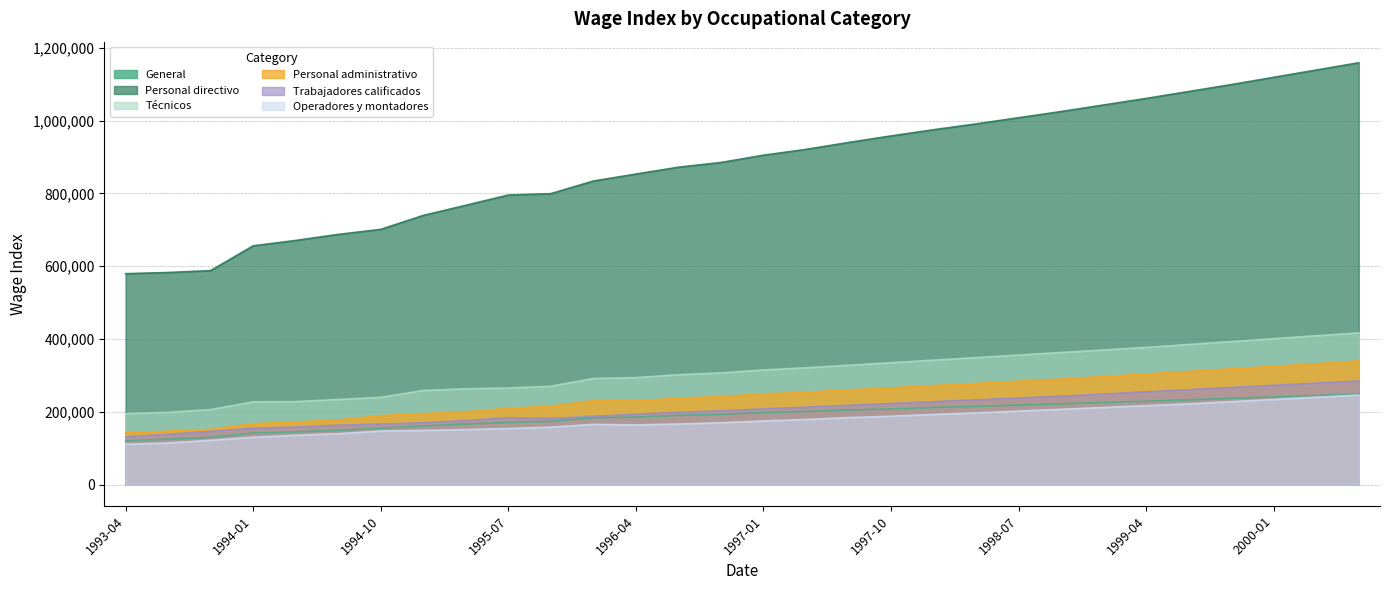

Which series has the largest total across all categories?

Personal directivo